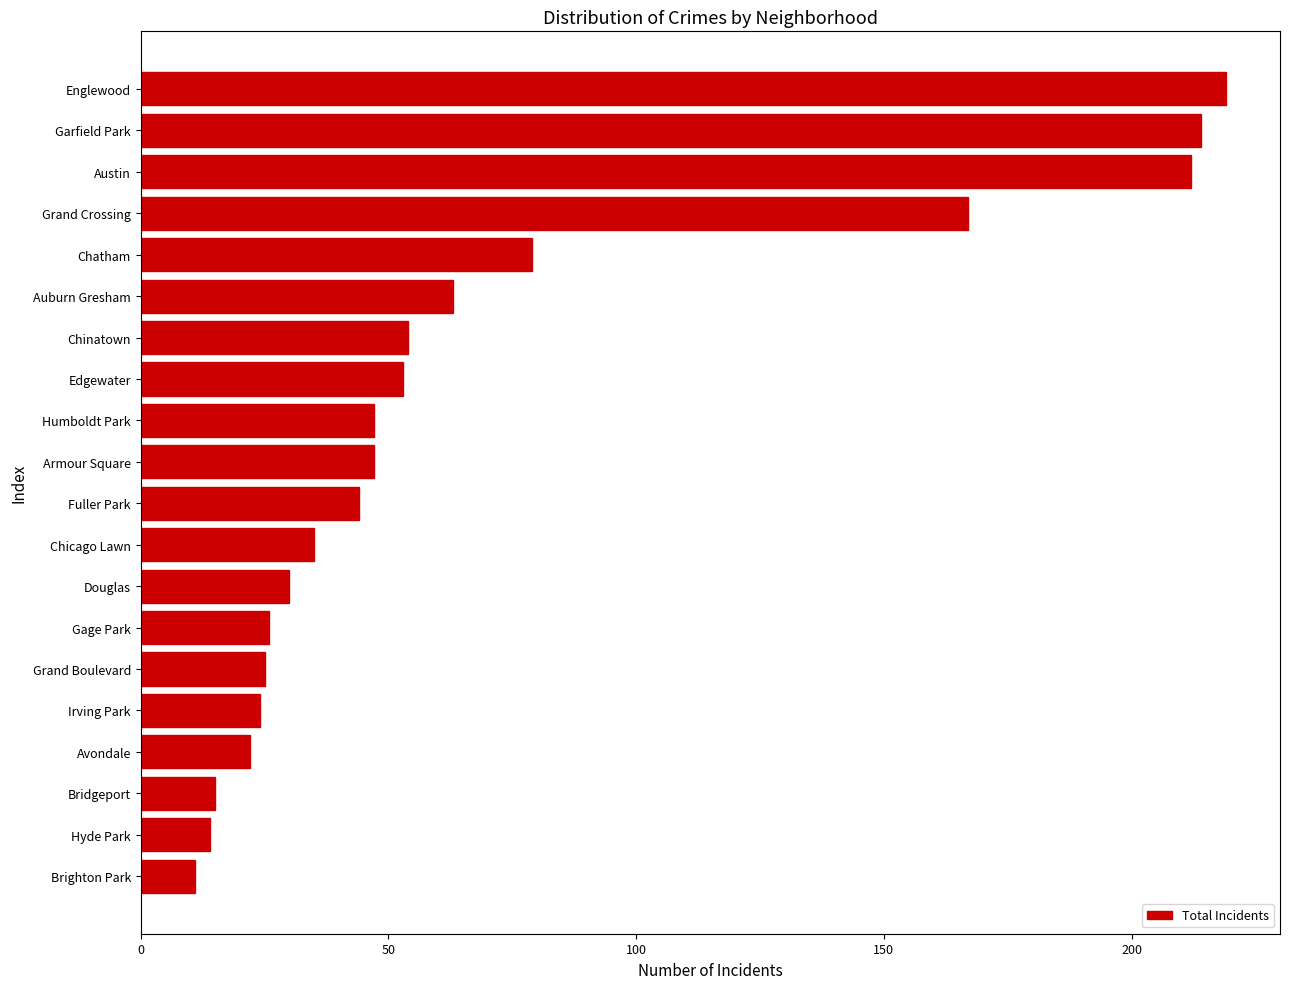

True or false: the data shows 54 at Englewood.

False